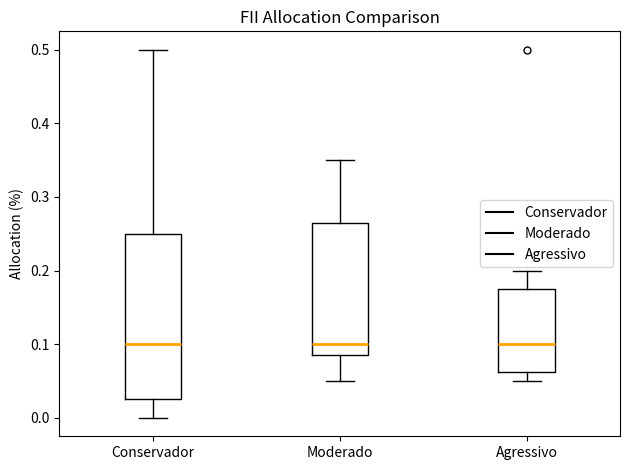

Reading left to right, transcribe this box plot: for each box, give where its median line is, the range the box spans, and where its two whiskers end, as read against the y-axis. The values are not printed on the chart, so give them approximately, as read against the axis.

Conservador: median 0.10, box 0.03 to 0.25, whiskers 0.00 to 0.50
Moderado: median 0.10, box 0.09 to 0.27, whiskers 0.05 to 0.35
Agressivo: median 0.10, box 0.06 to 0.18, whiskers 0.05 to 0.20